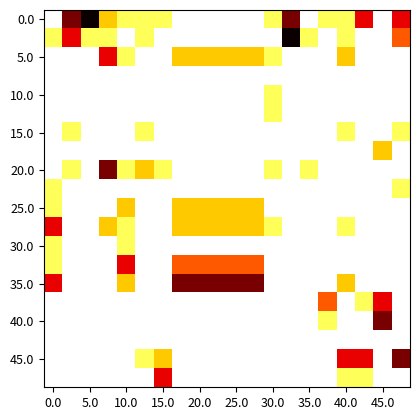

How many data points does each series have?

20